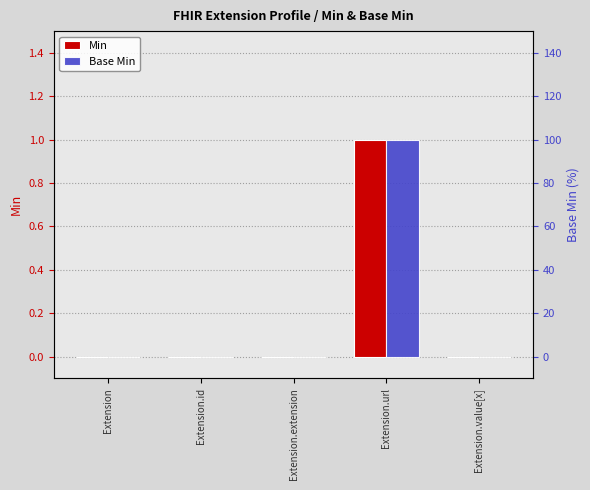

How many values in Base Min are above zero?

1